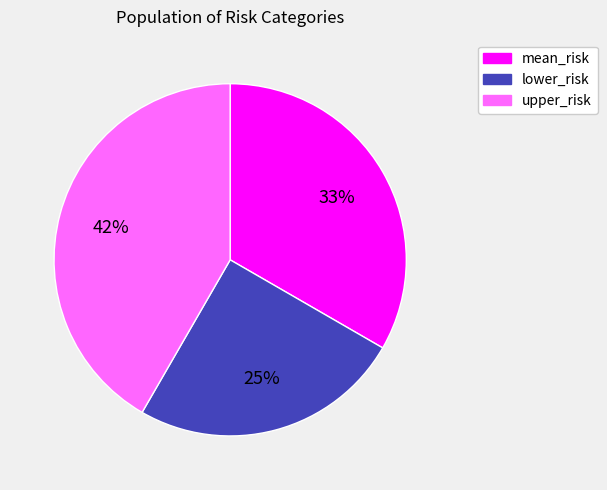

To the nearest percent, what is the difference between the largest and smallest slice percentages?

17%